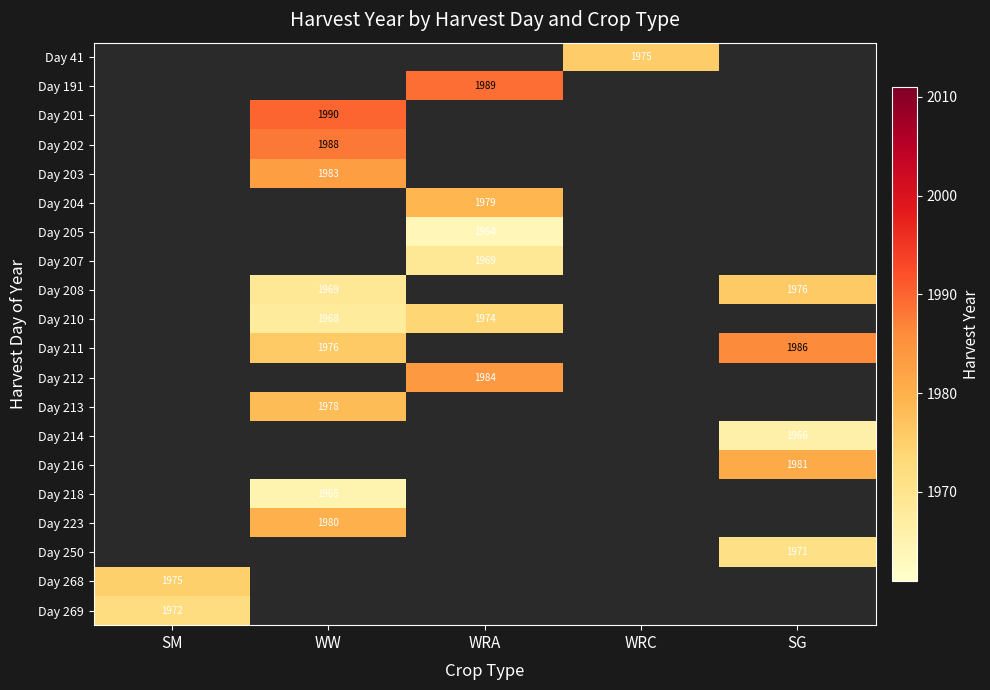

The value of Day 191 at WRA is 1989.0. True or false?

True